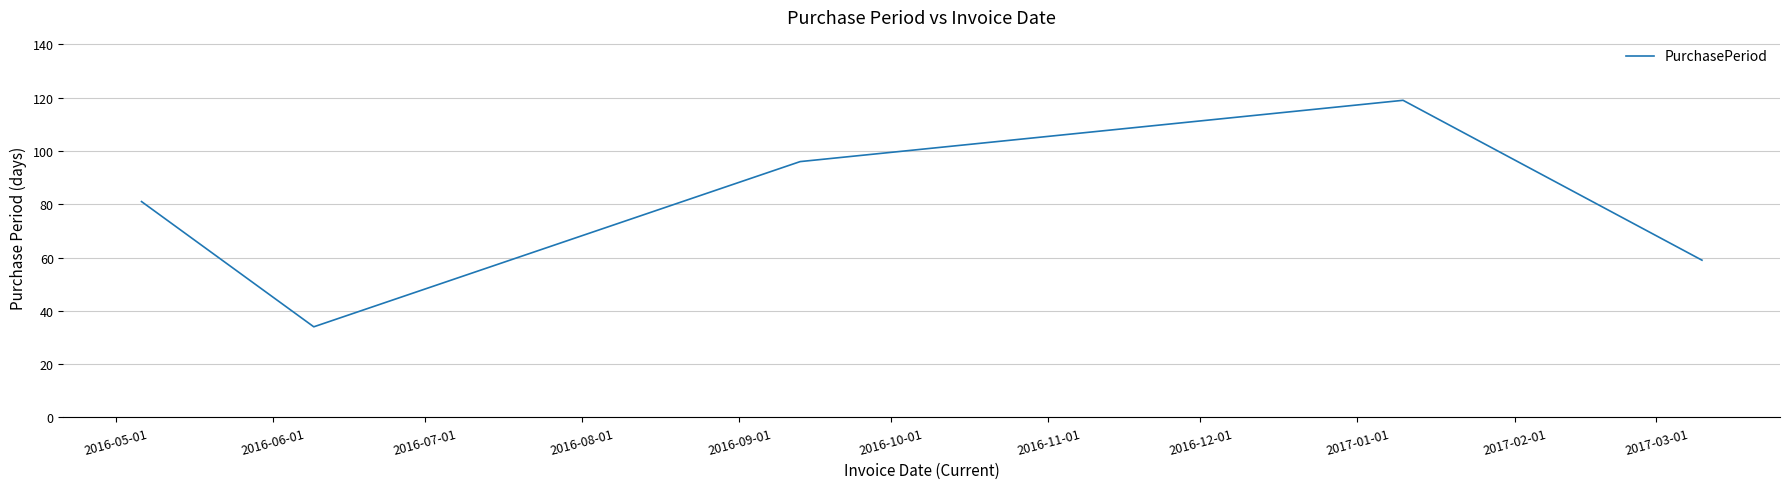

Reading left to right, list all the values displayed in this chart.

81	34	96	119	59